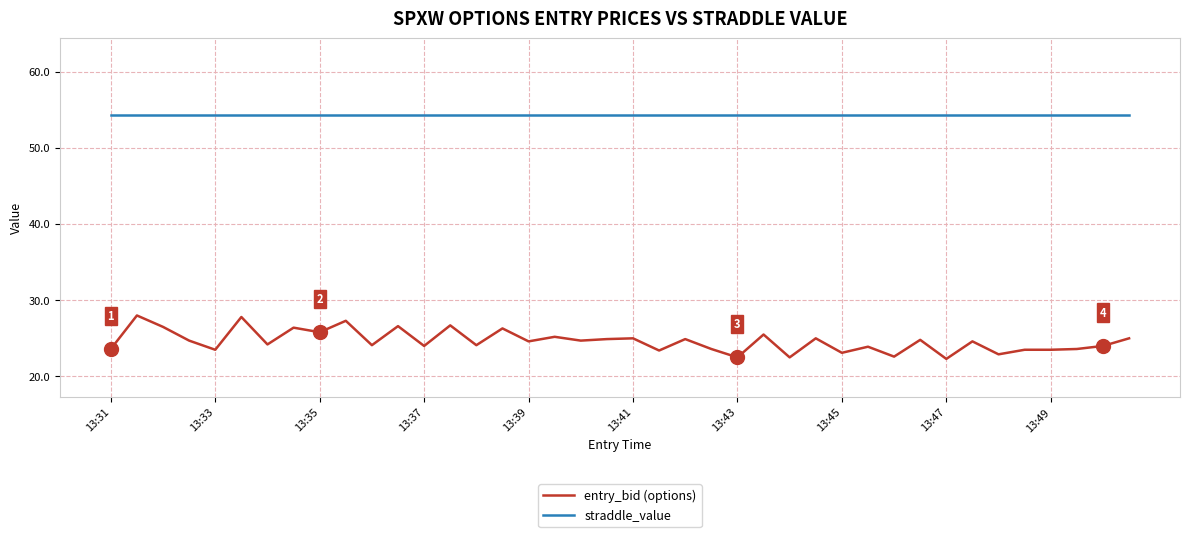

What is the greatest value displayed?

54.4